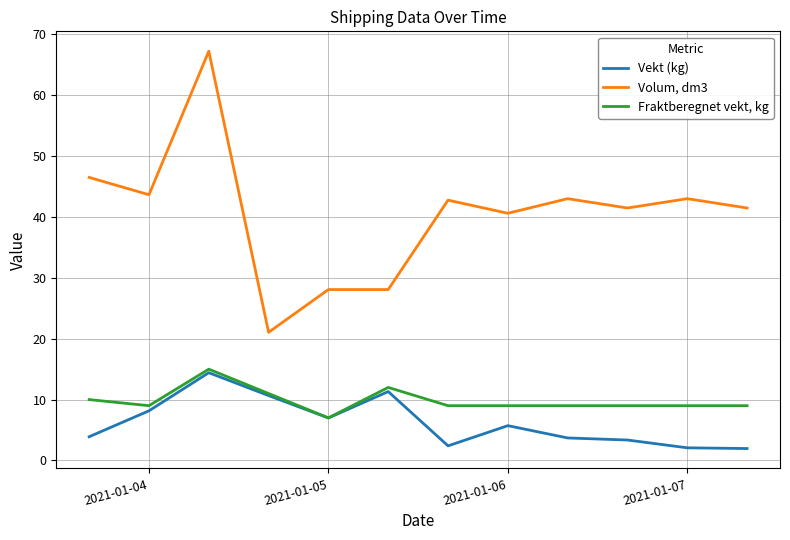

True or false: Volum, dm3 and Vekt (kg) intersect in this chart.

False